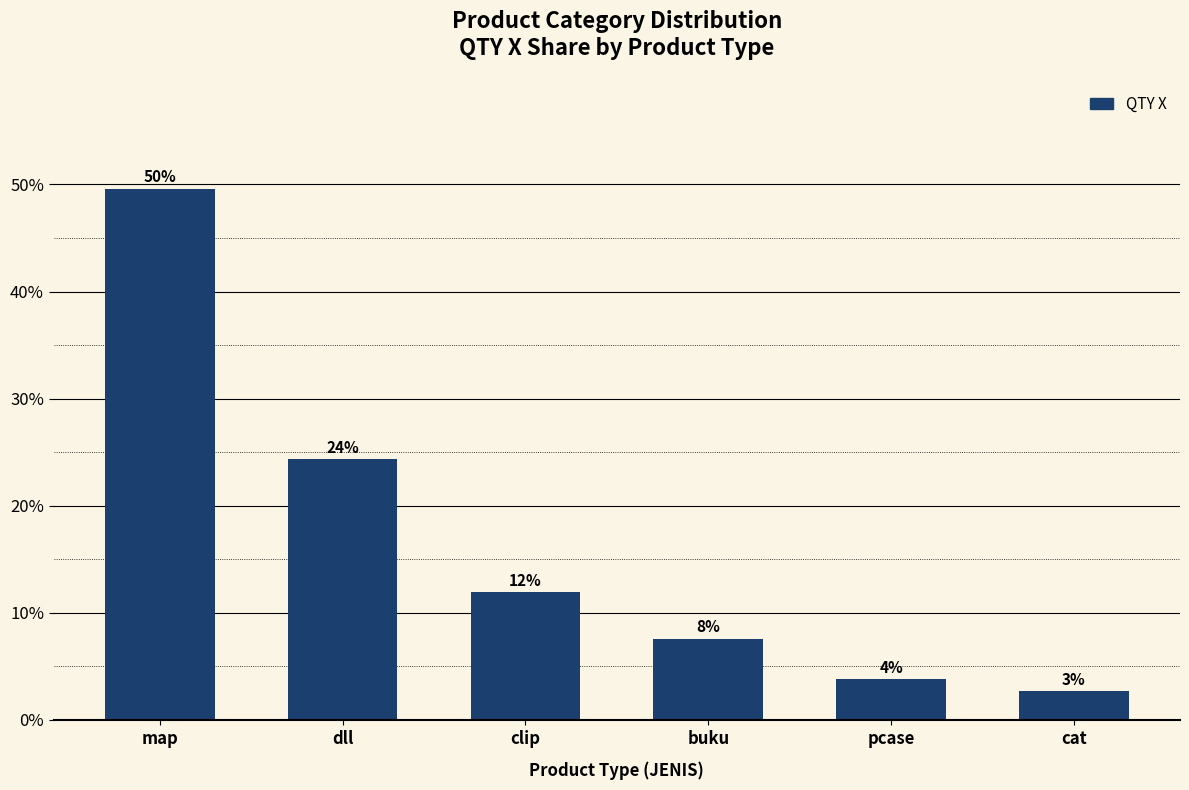

Where does the data first go above 11?

map